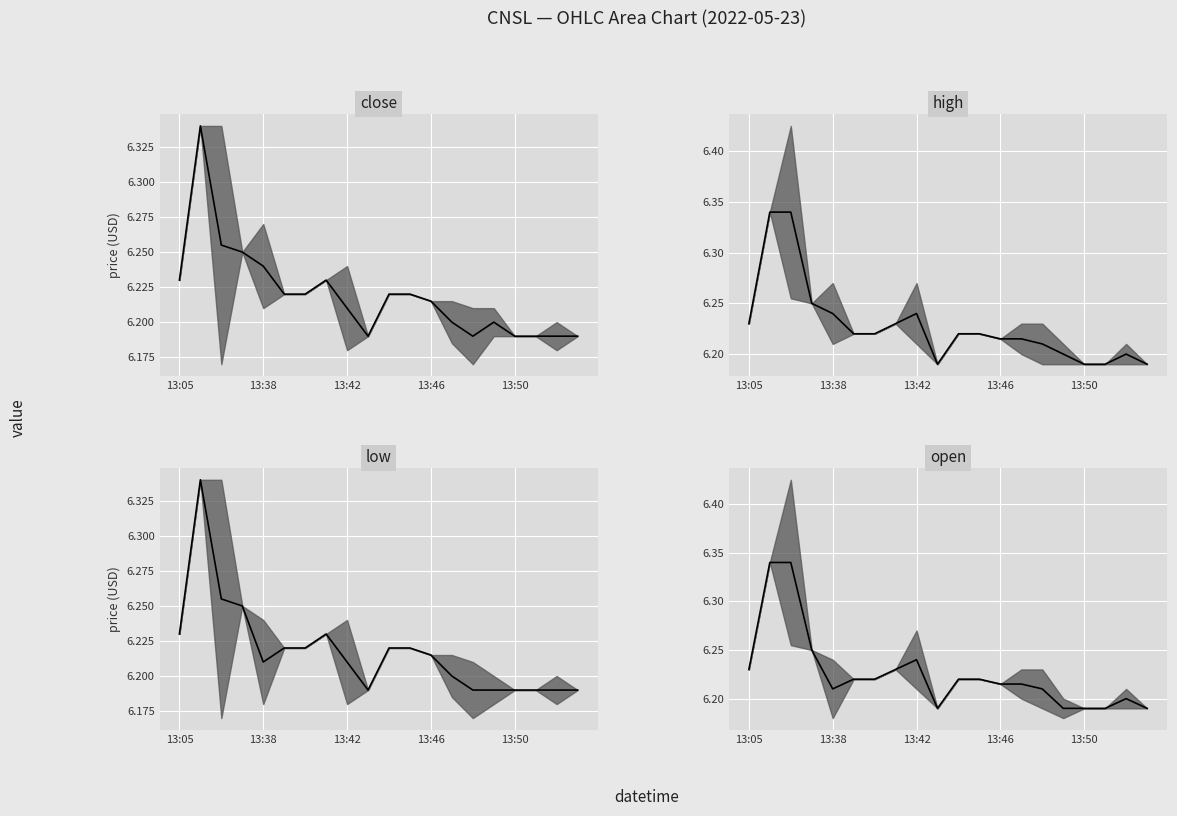

Is this an area chart (filled region under the line)?

No